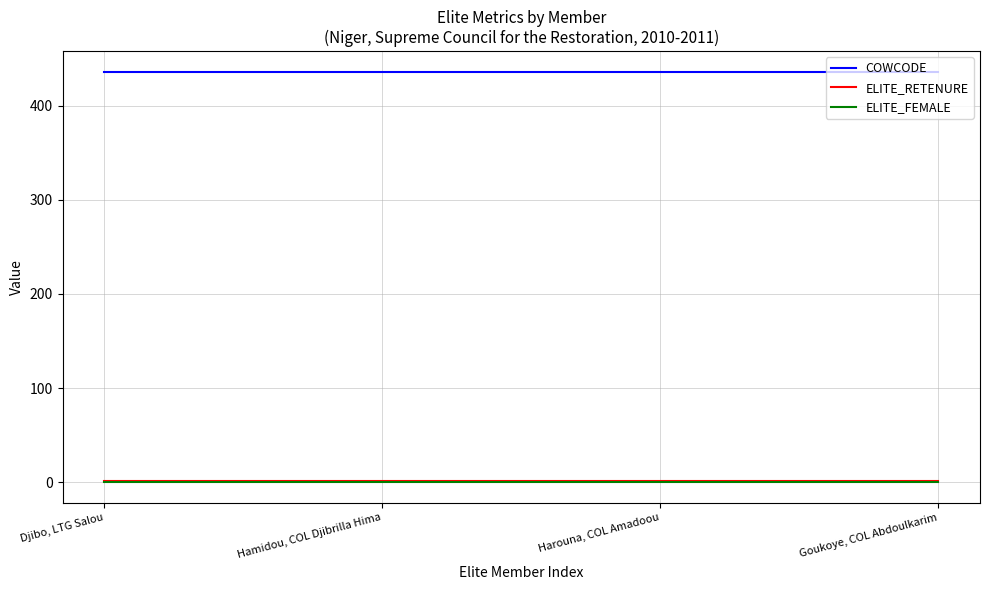

How many lines are shown in the chart?

3